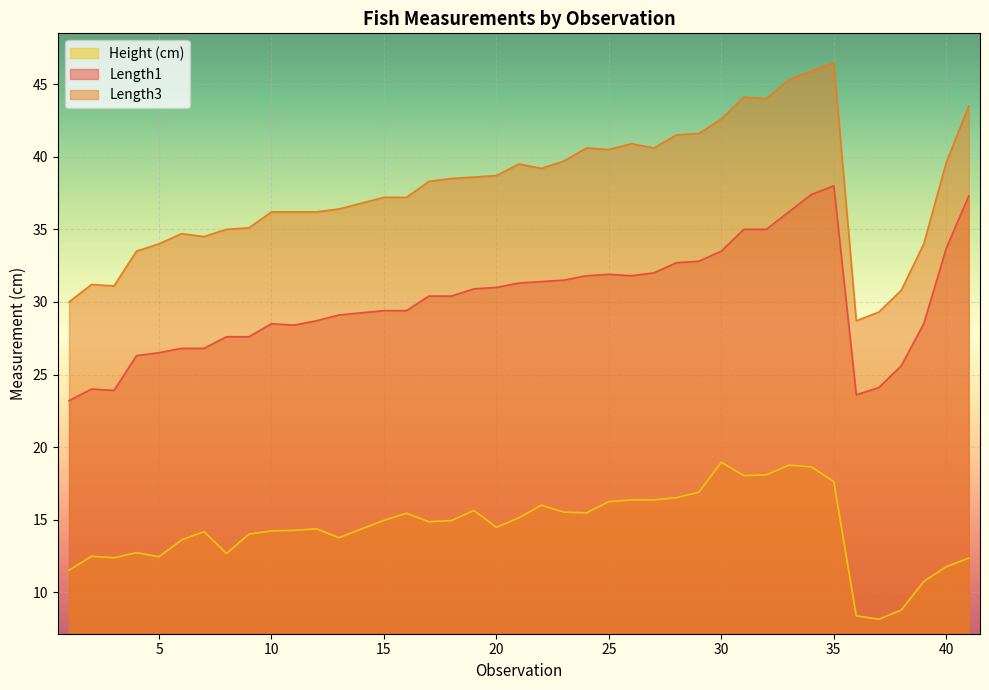

Between 20 and 29, which series saw the biggest shift?

Length3